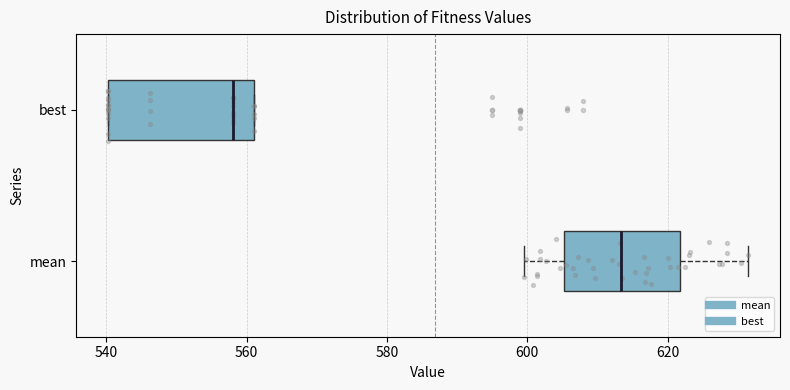

Reading bottom to top, transcribe this box plot: for each box, give where its median line is, the range the box spans, and where its two whiskers end, as read against the x-axis. The values are not printed on the chart, so give them approximately, as read against the axis.

mean: median 614, box 606 to 622, whiskers 600 to 632
best: median 558, box 540 to 562, whiskers 540 to 562